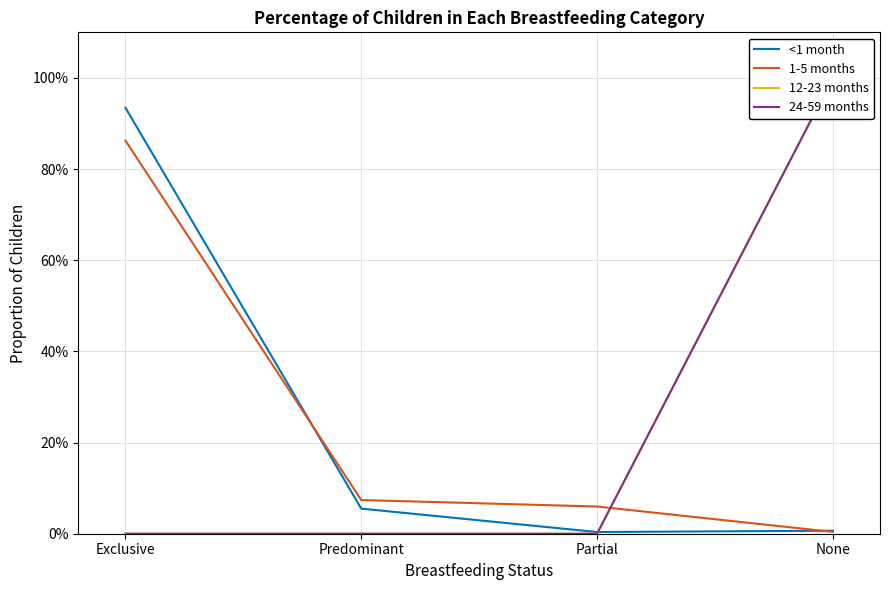

Rank the categories by 24-59 months value from highest to lowest.

None, Exclusive, Predominant, Partial